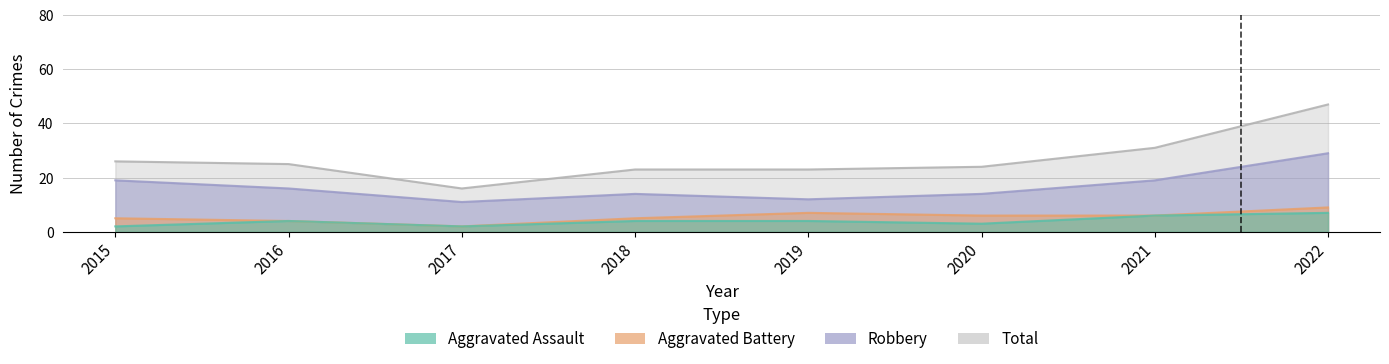

What is the difference between the Robbery values at 2017 and 2018?

3